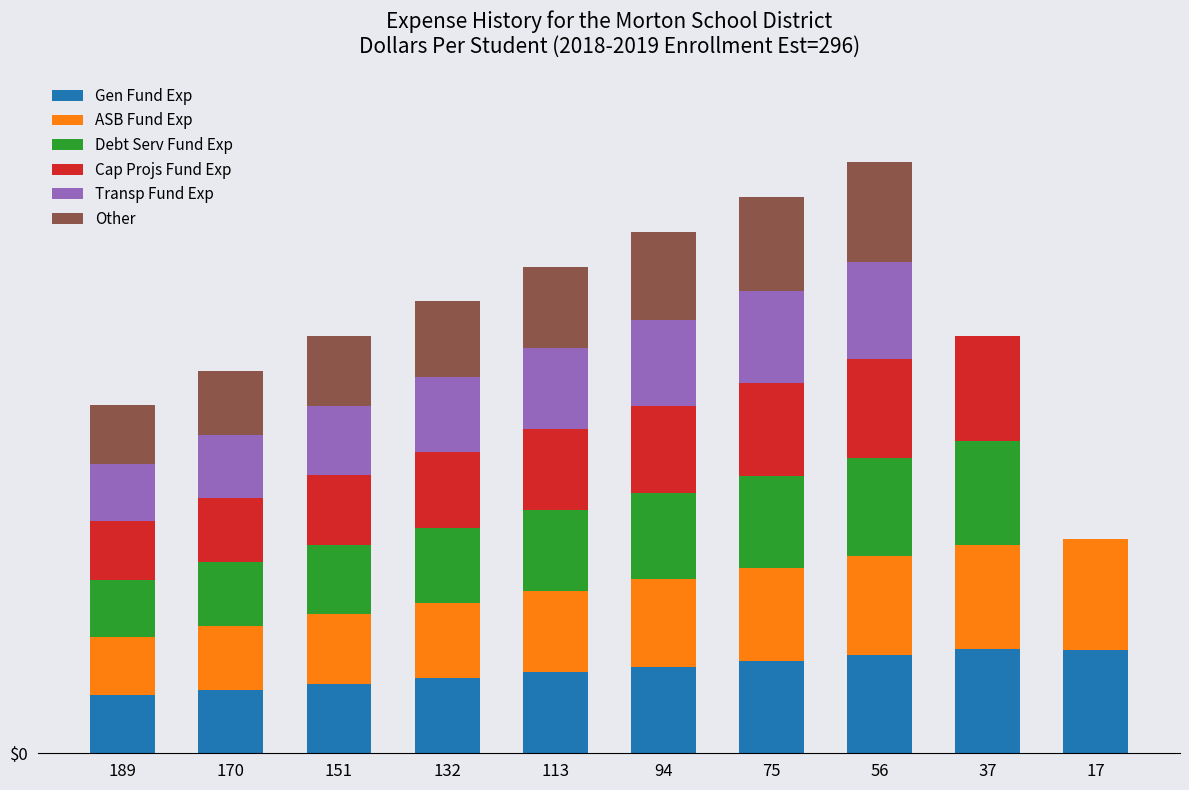

Which series has the largest total across all categories?

ASB Fund Exp